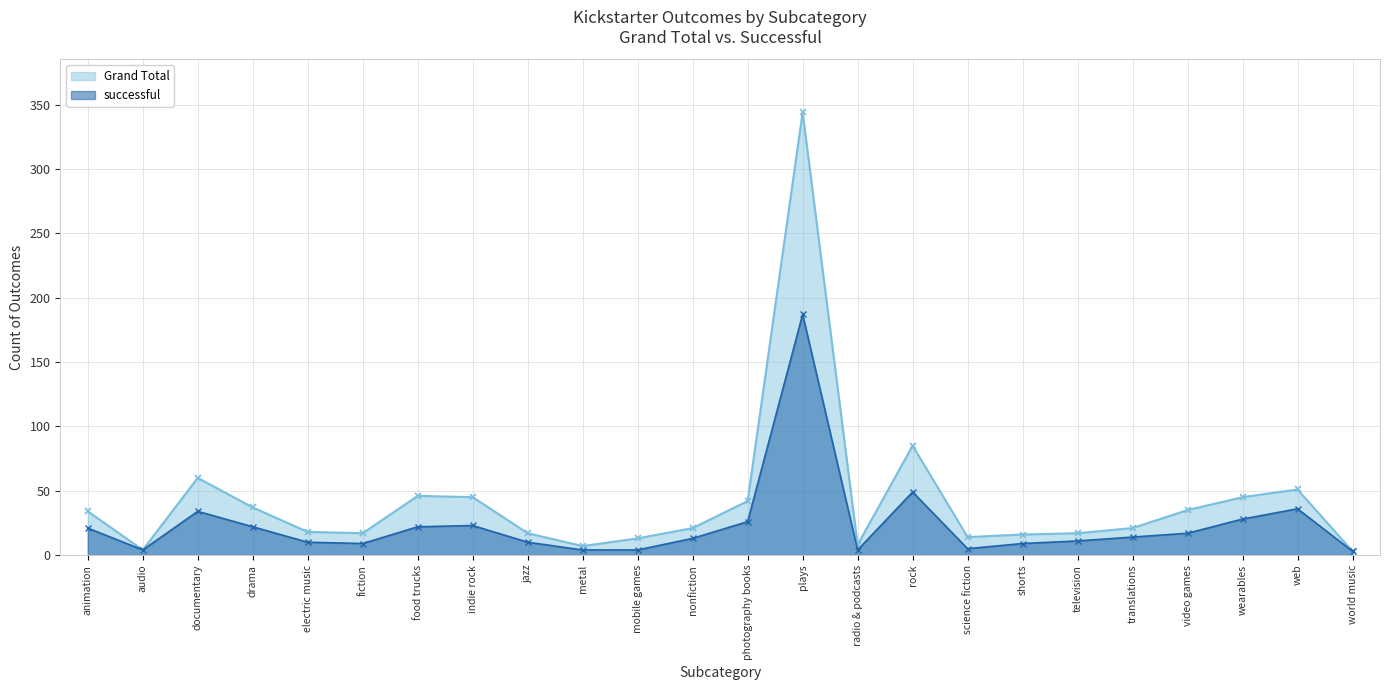

In Grand Total, how many points are lower than both neighbors (excluding endpoints)?

5